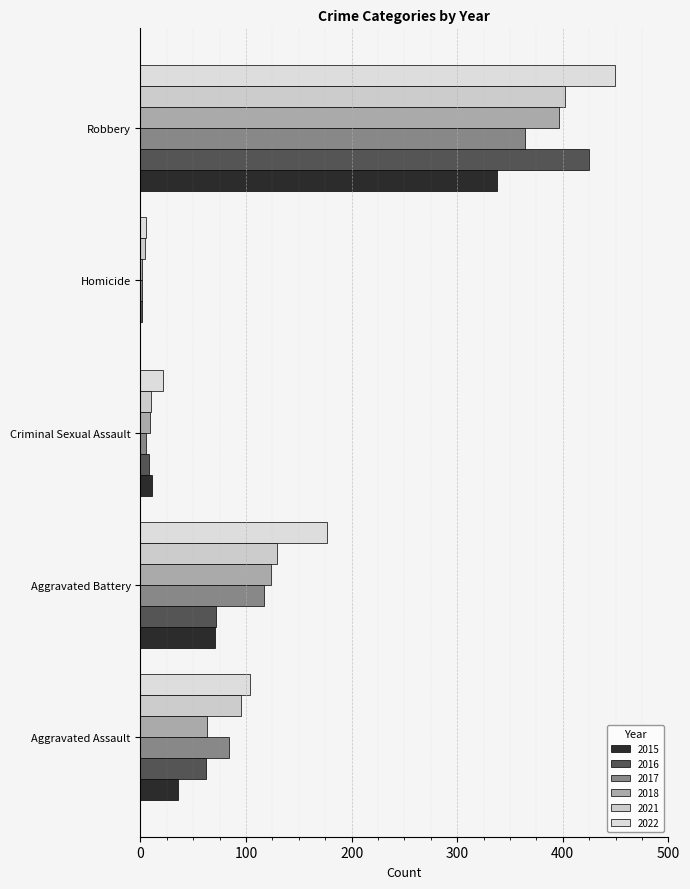

The 2017 series shows 7 at Criminal Sexual Assault. True or false?

False